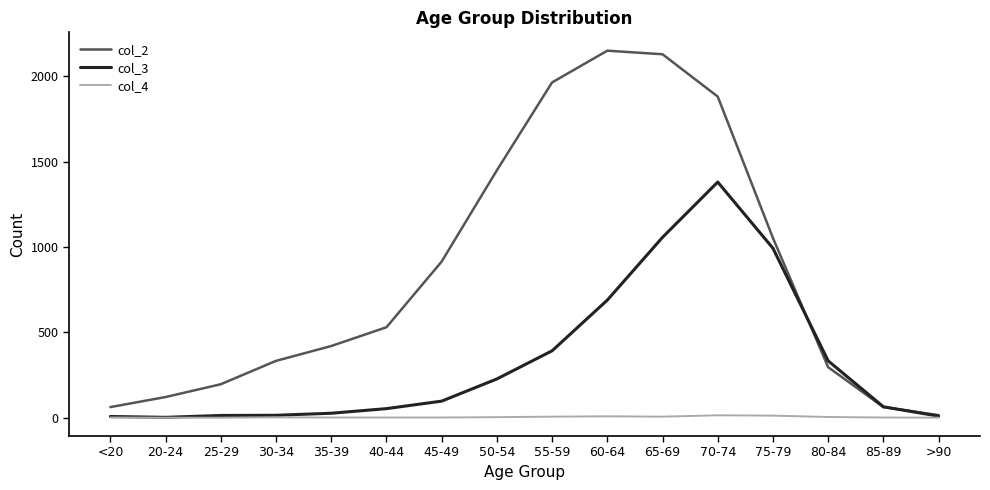

Rank the series by their maximum value, from highest to lowest.

col_2, col_3, col_4